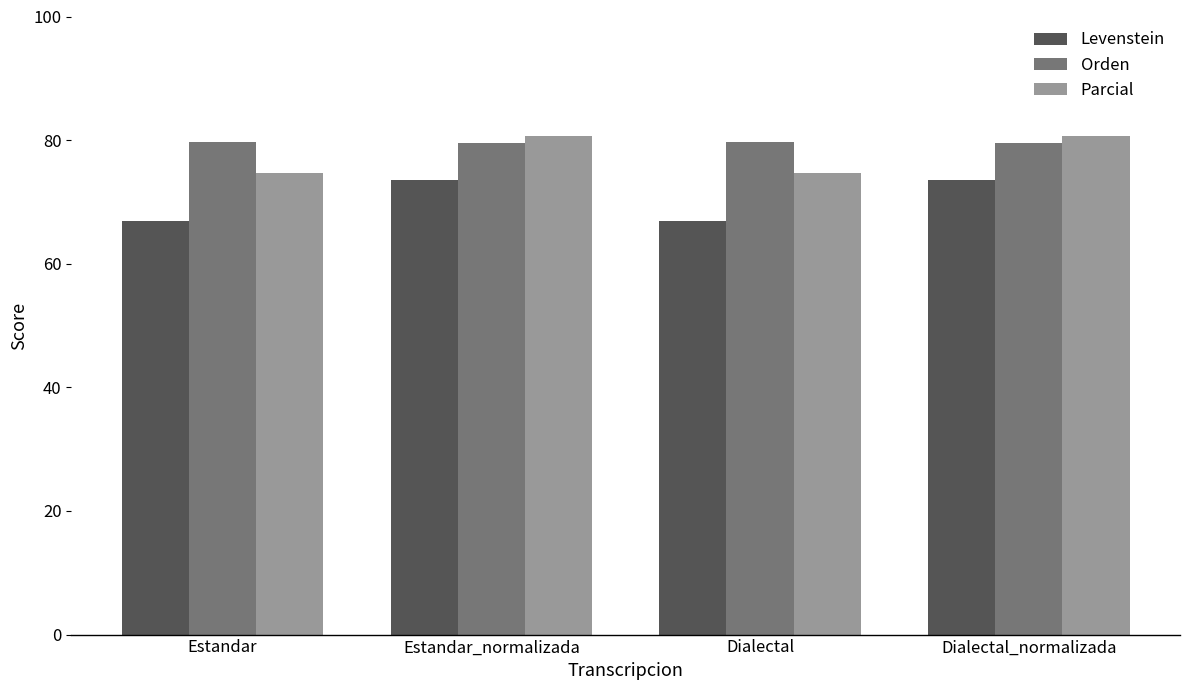

What is the spread (max minus min) of values at Estandar_normalizada?

7.3